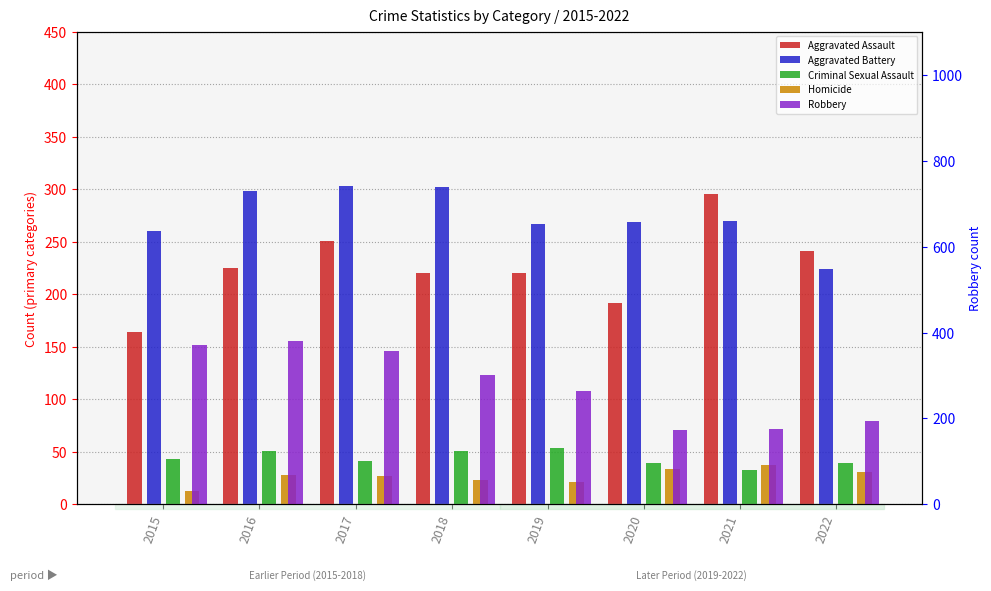

Read the Homicide value at 2018.

23